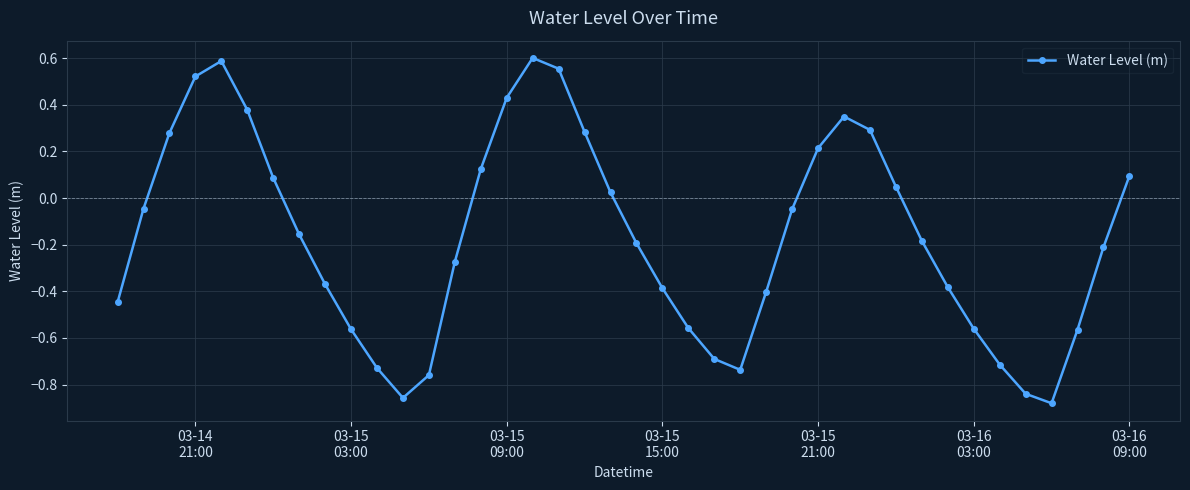

What is the difference between the second highest and second lowest values?

1.4